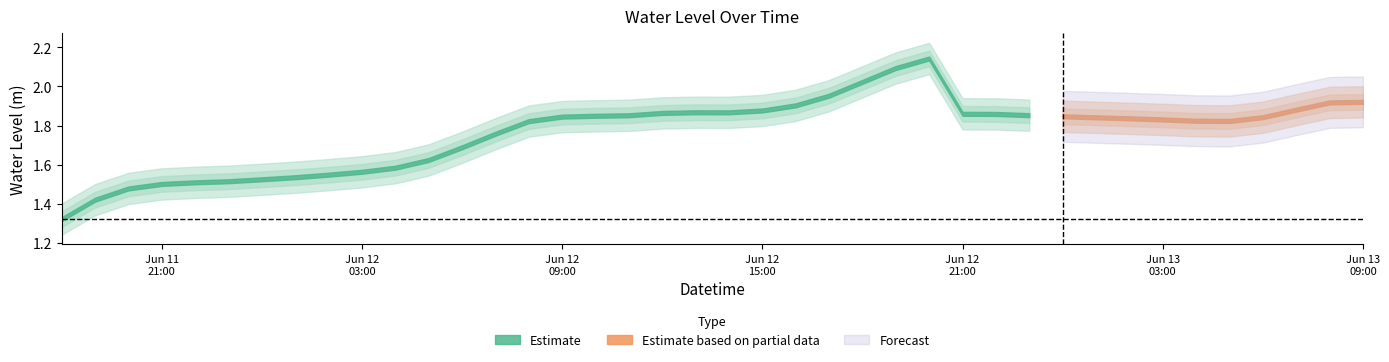

How many points are lower than both their immediate neighbors (excluding endpoints)?

2